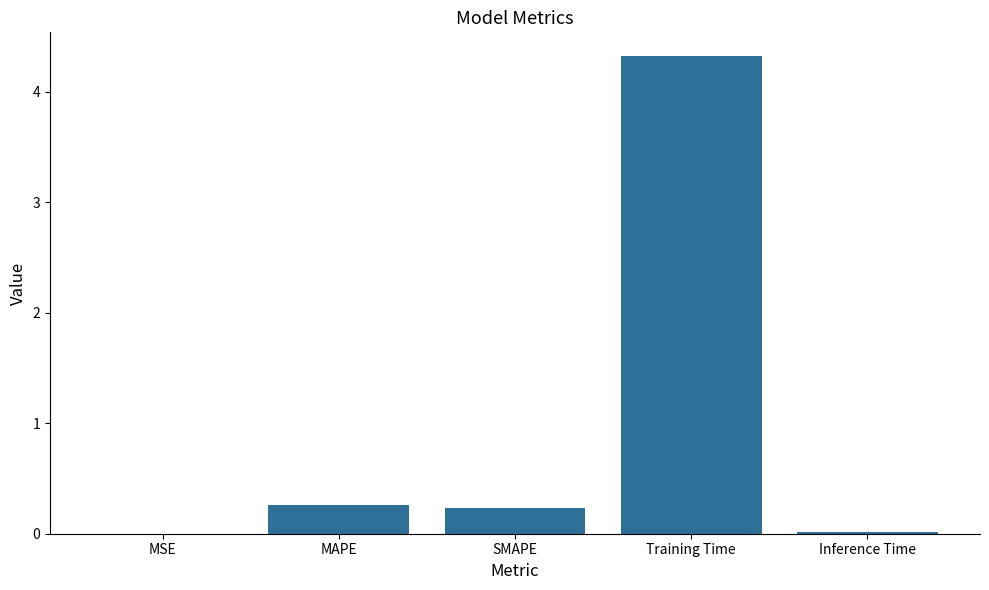

The value at MAPE is 0.5. True or false?

False